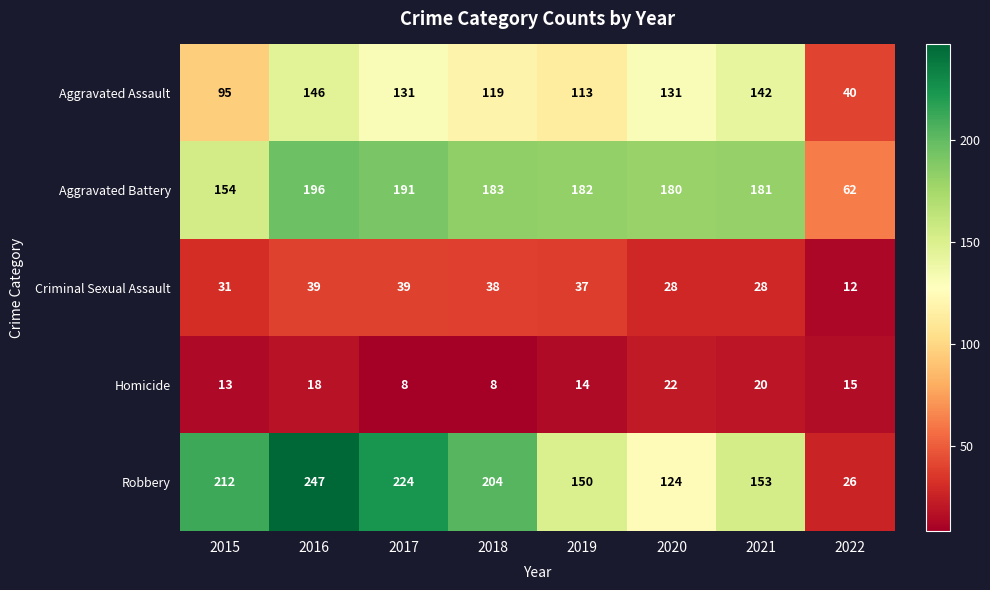

How many categories are shown in the chart?

8